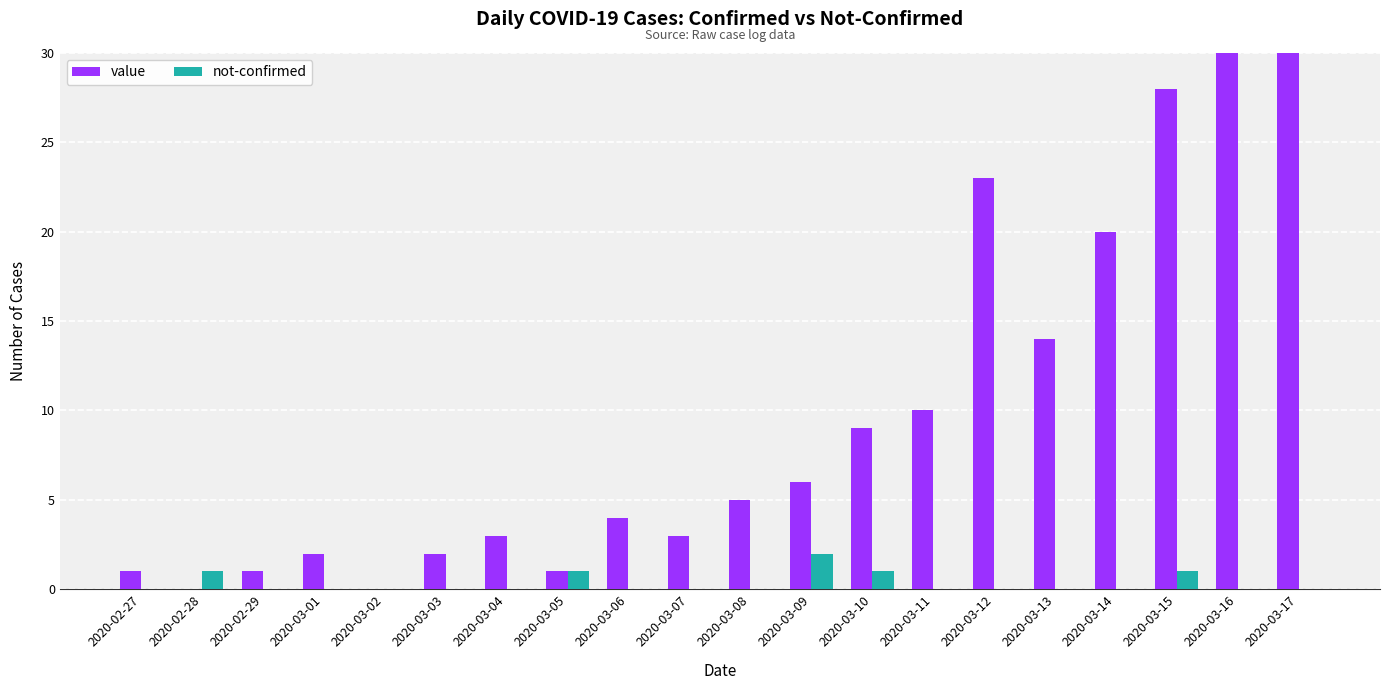

What is the difference between the second highest and second lowest values in the value series?

33